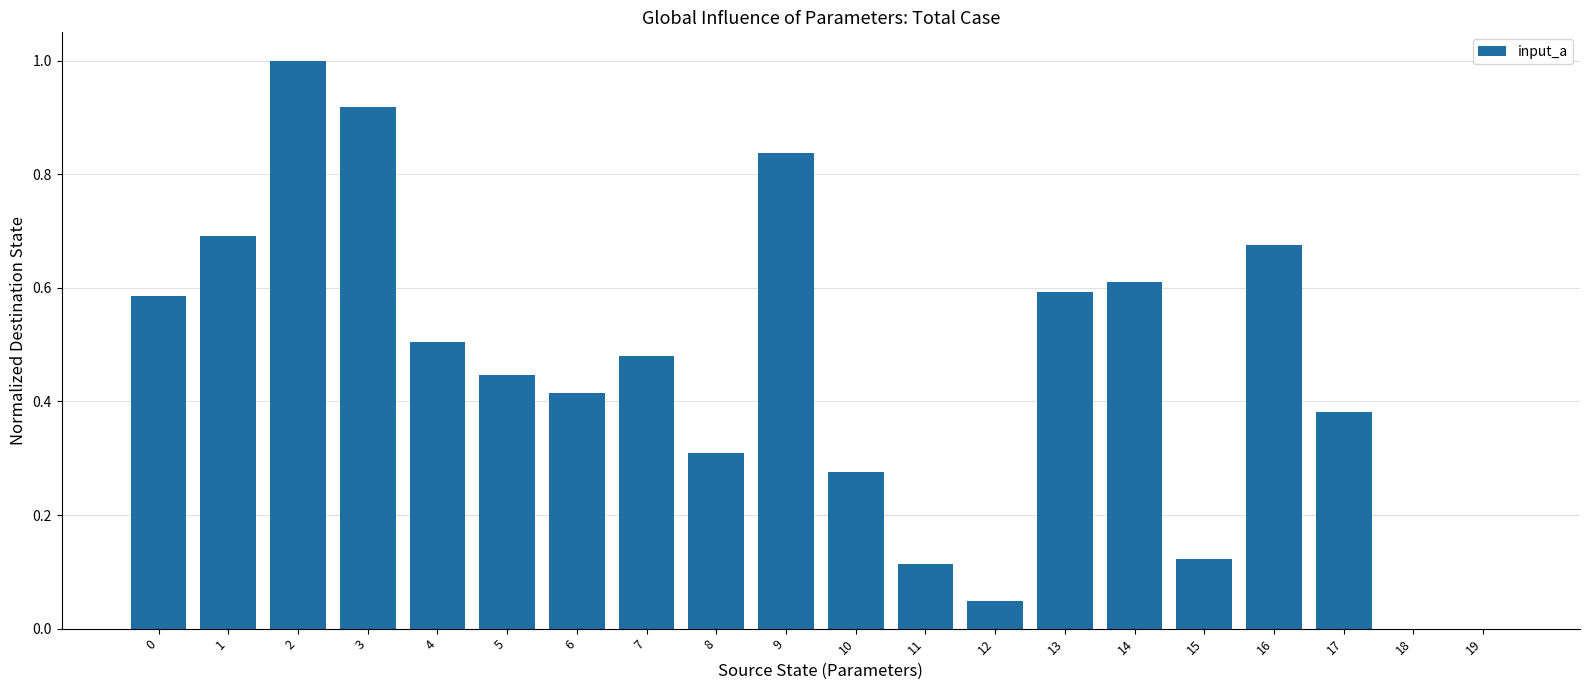

Which has a higher value, 15 or 19?

15